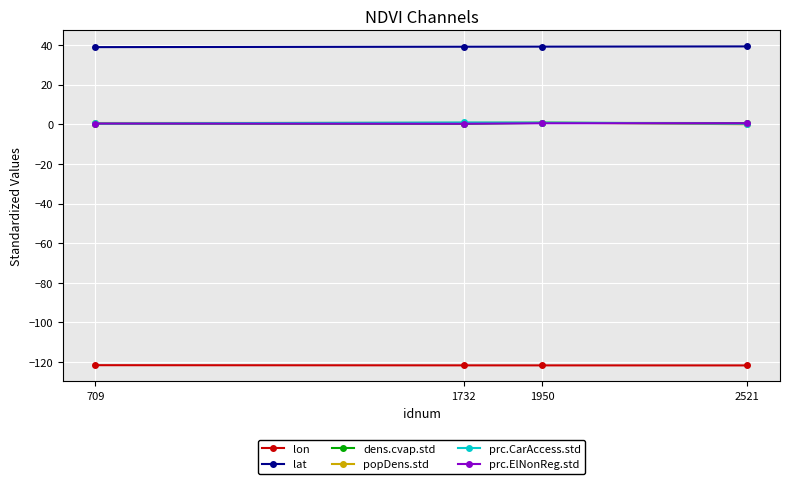

How many intersections are there between prc.CarAccess.std and prc.ElNonReg.std?

1